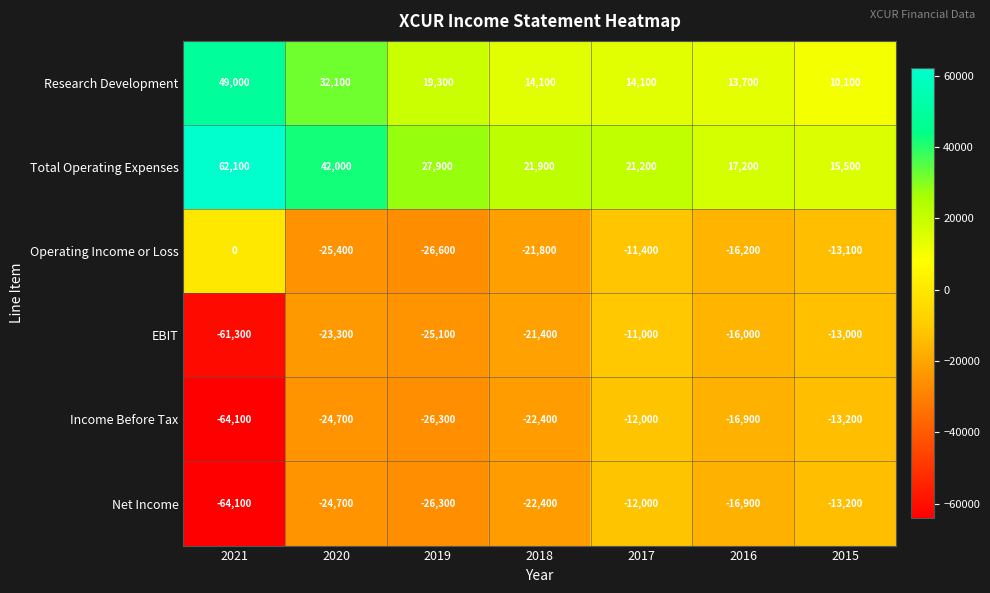

What is the average value of the EBIT series?

-24443